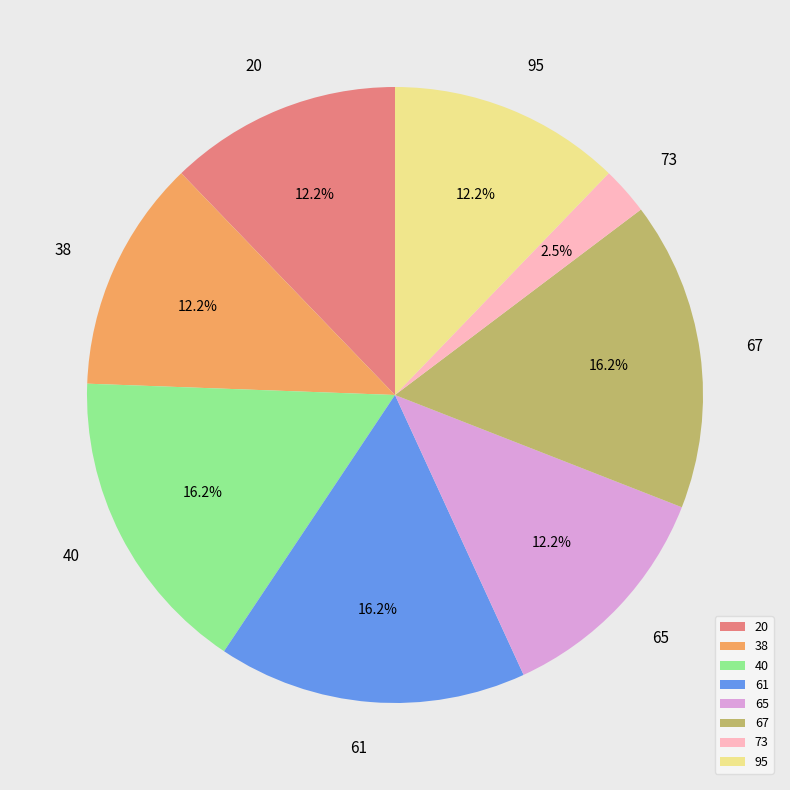

How many segments does this pie chart have?

8